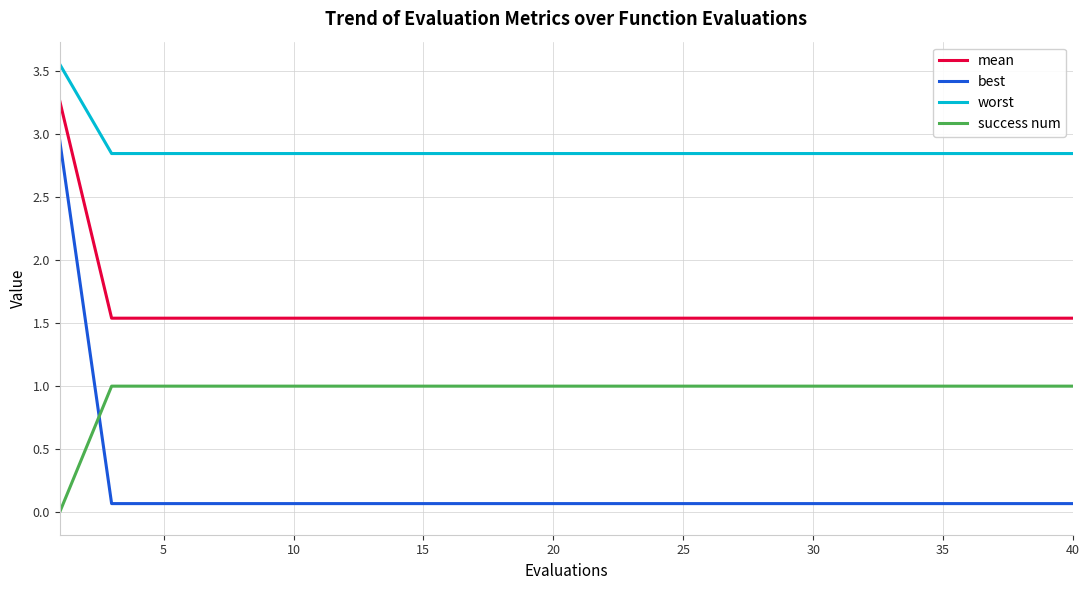

Which series has the largest total across all categories?

worst